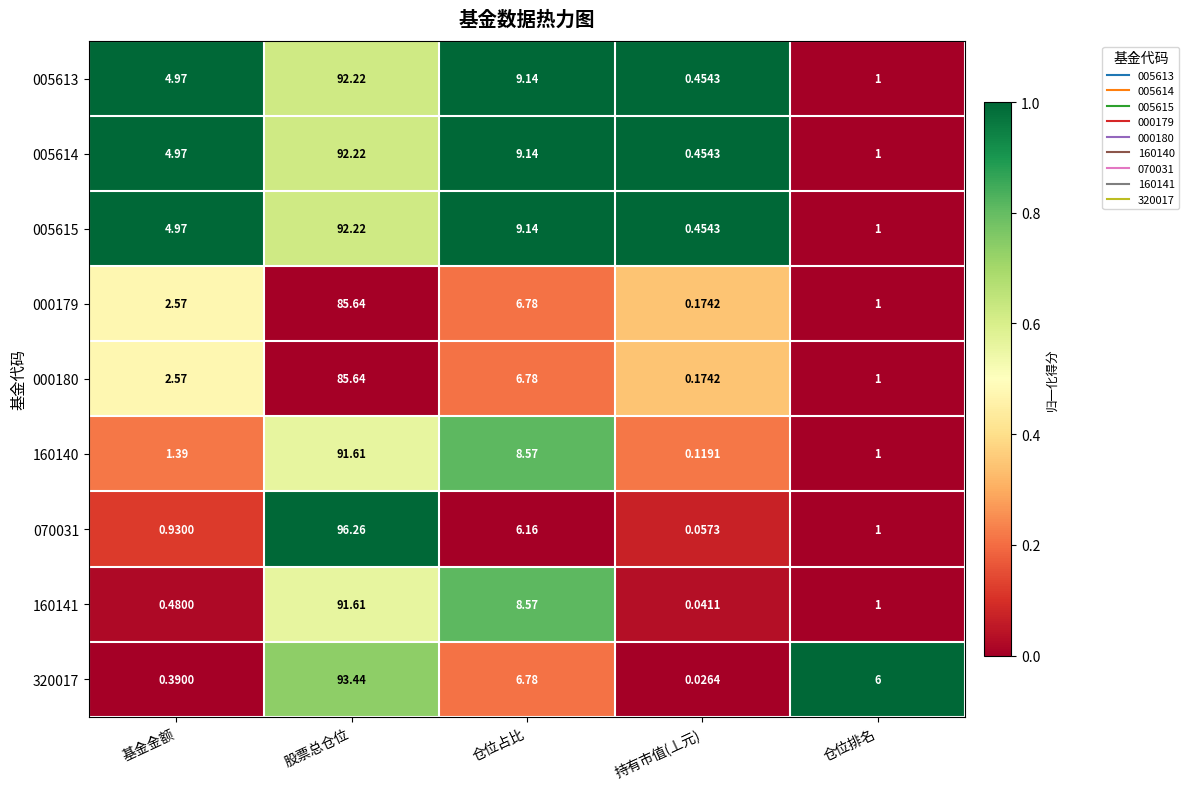

At which category is the sum across all series the highest?

股票总仓位